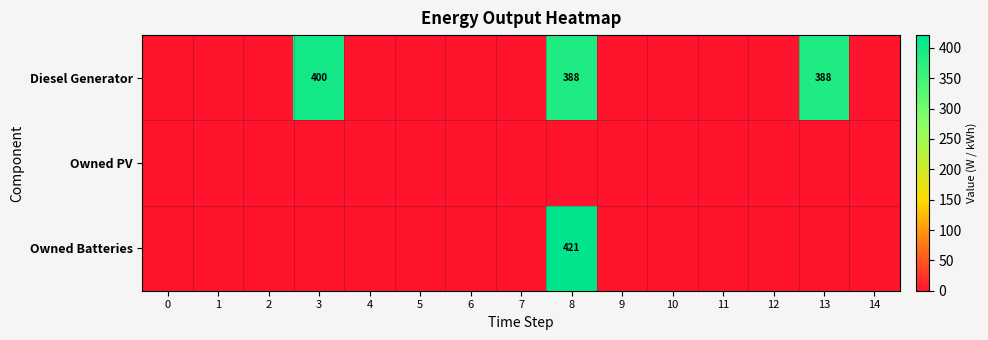

True or false: Diesel Generator has a value of 388 at 8.

True